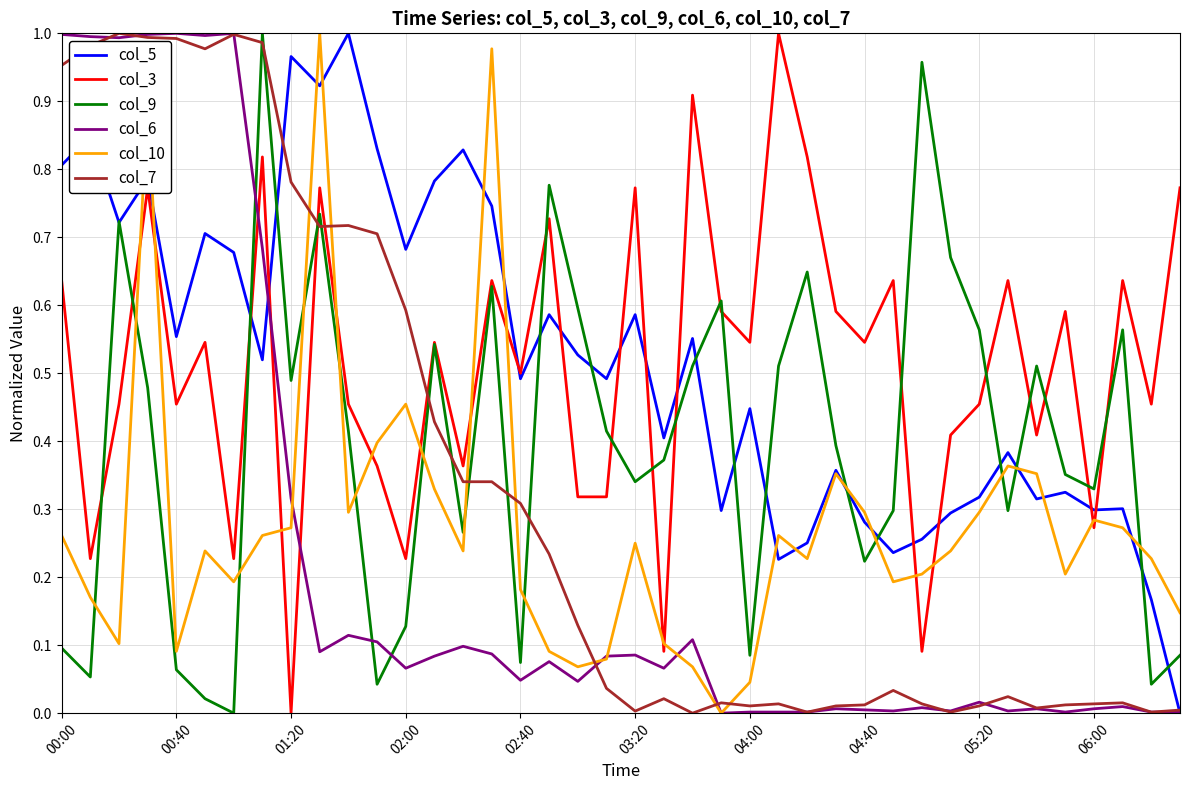

True or false: col_9 and col_7 cross at least once.

True